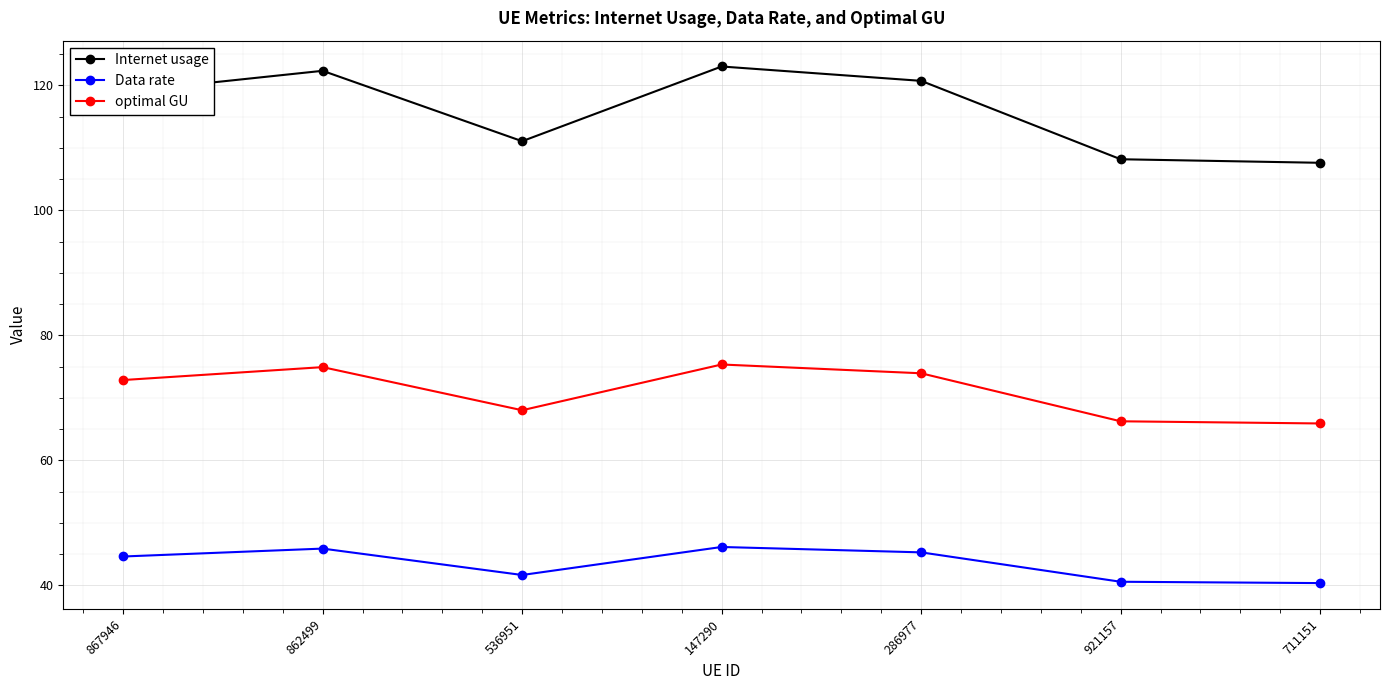

How many distinct data groups are displayed?

3